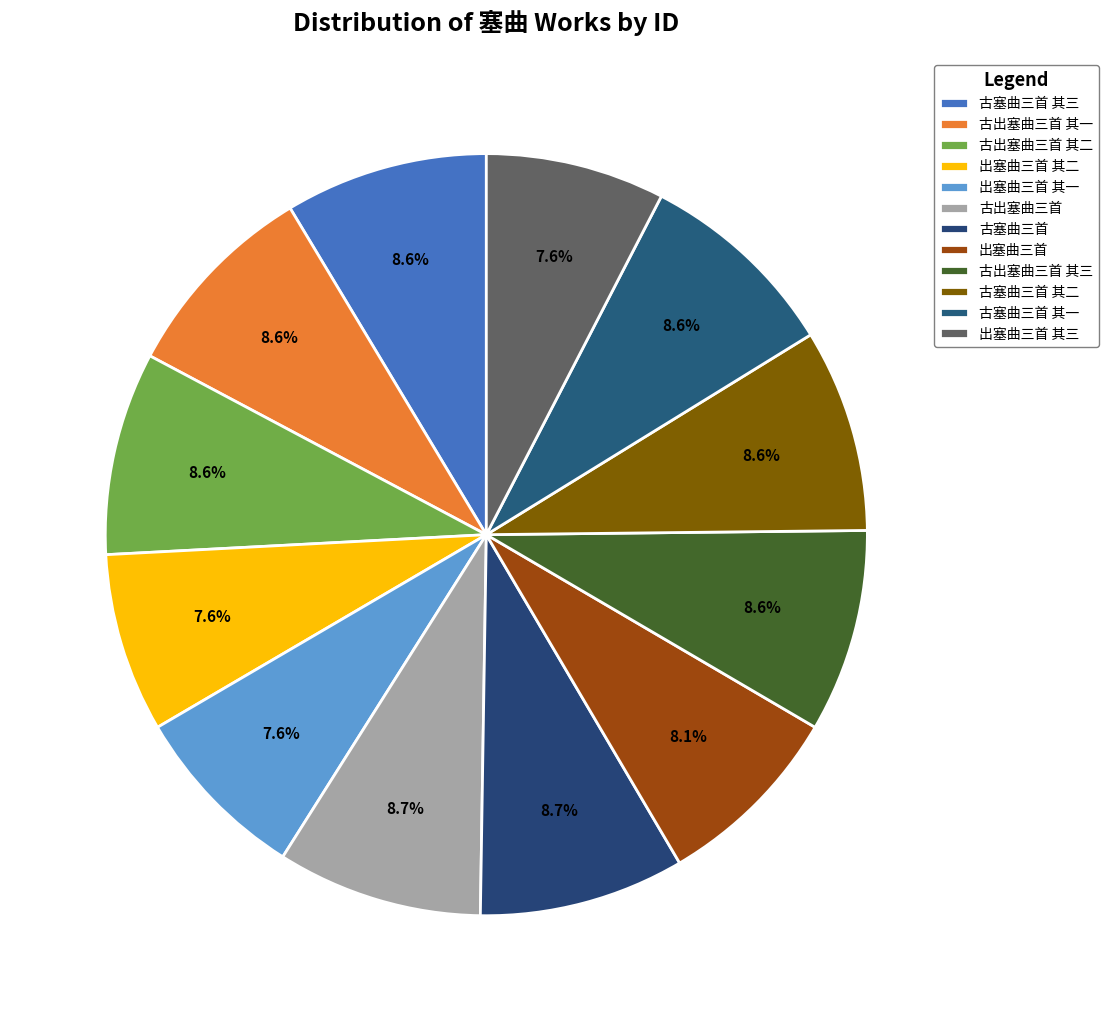

Which category has the biggest portion of the pie?

古出塞曲三首